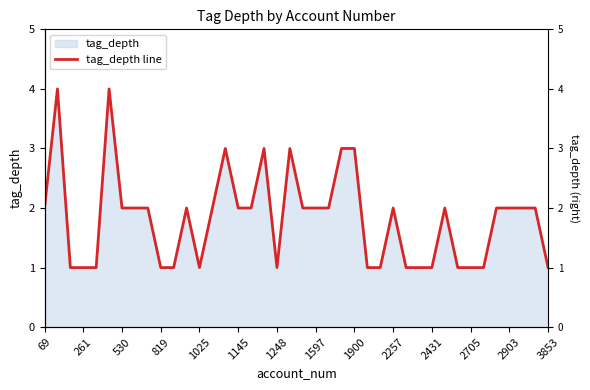

True or false: there are more than 1 points higher than both neighbors.

True